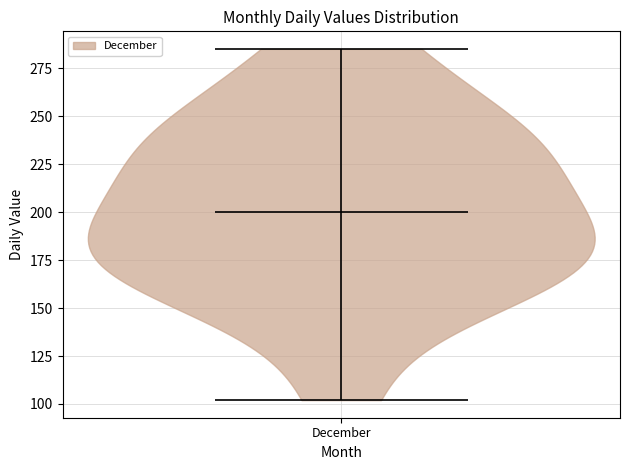

Read this violin plot against the y-axis: where its median line is, and the lowest and highest points the violin reaches. The values are not printed on the chart, so give them approximately, as read against the axis.

median line 200, lowest point 100, highest point 285